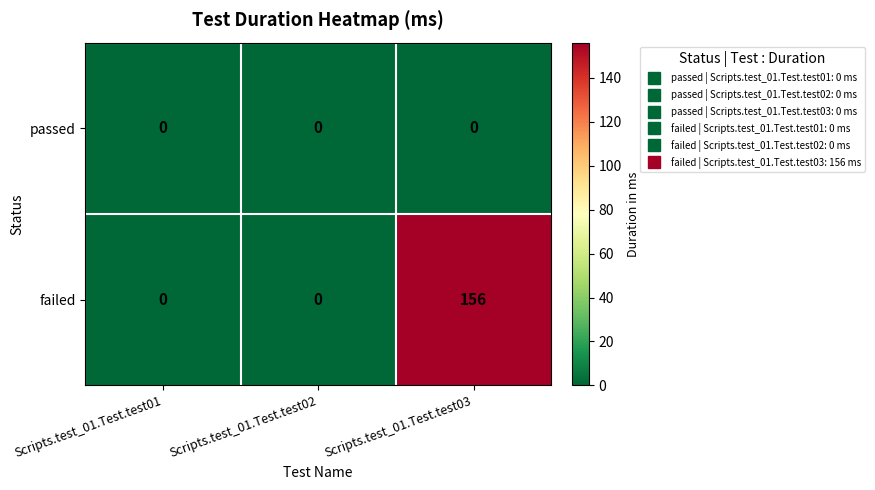

Which category has the highest value across all series?

Scripts.test_01.Test.test03